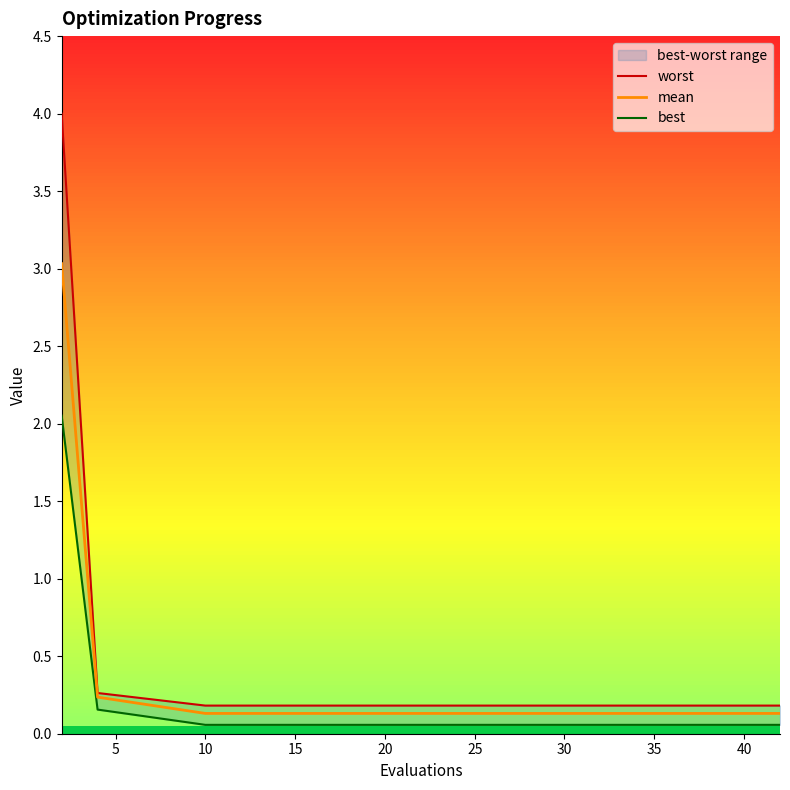

Which series has the largest range (max minus min)?

worst